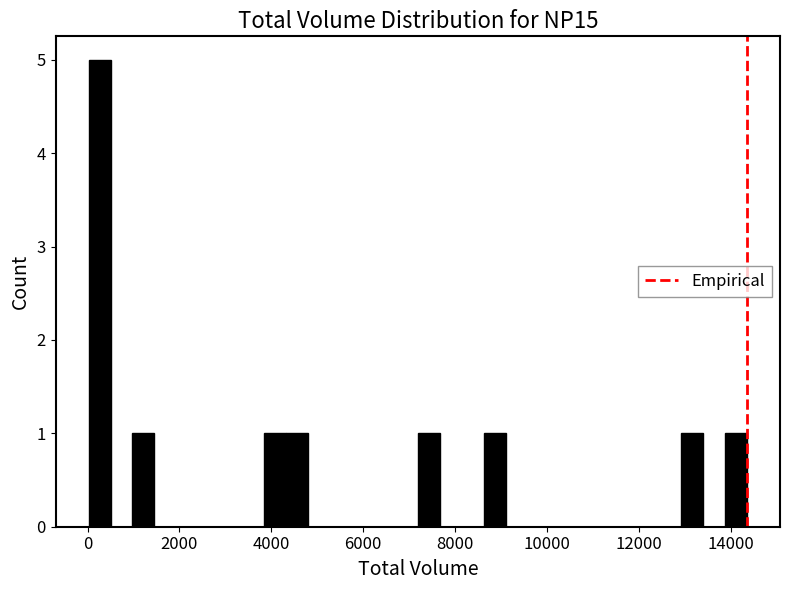

Around what value on the x-axis is the tallest bar? Give the approximate position of its centre, as read against the axis.

200